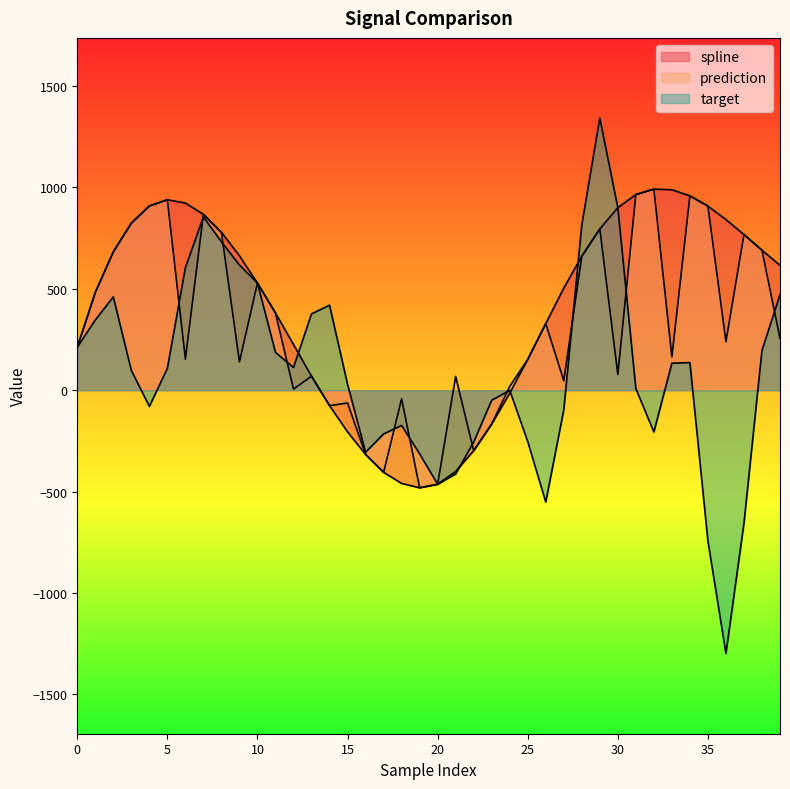

How many lines are shown in the chart?

3